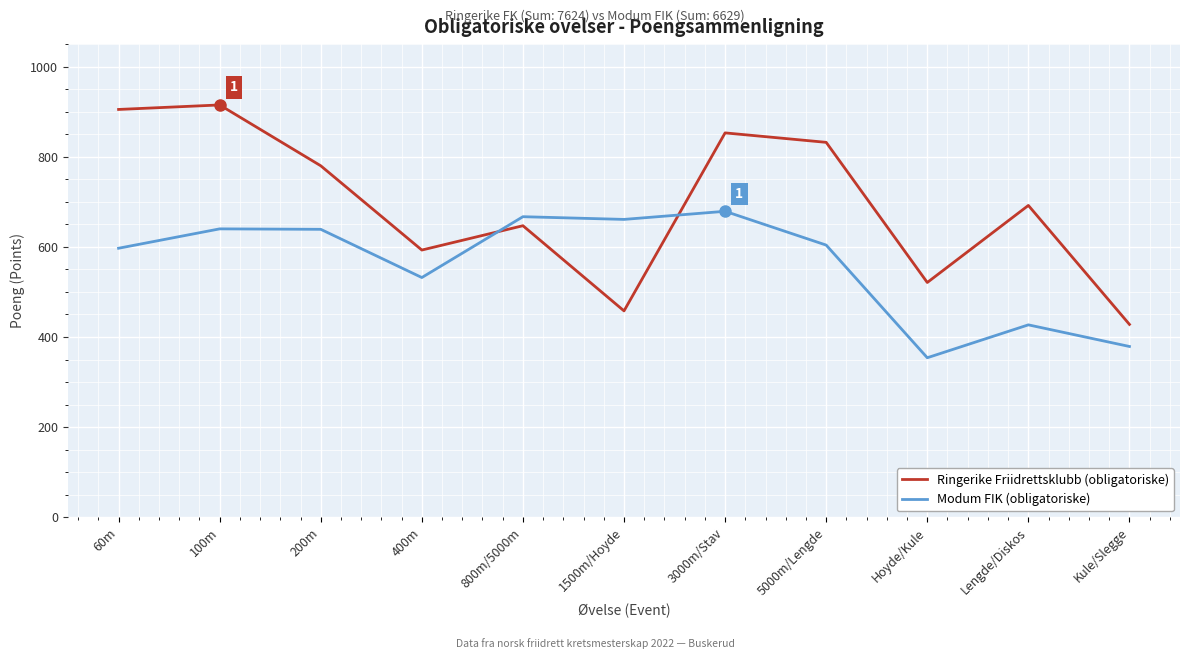

At which category does the chart reach its peak across all series?

100m